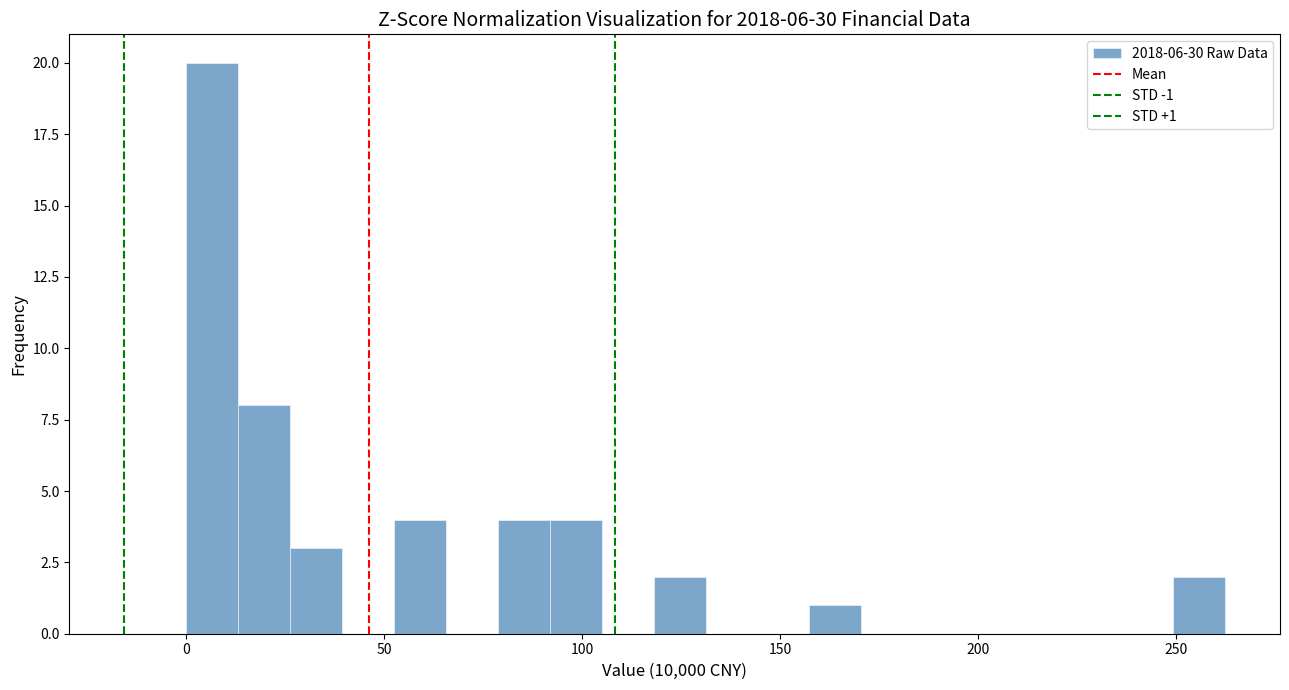

Read against the x-axis, roughly where is the centre of the tallest bar?

5